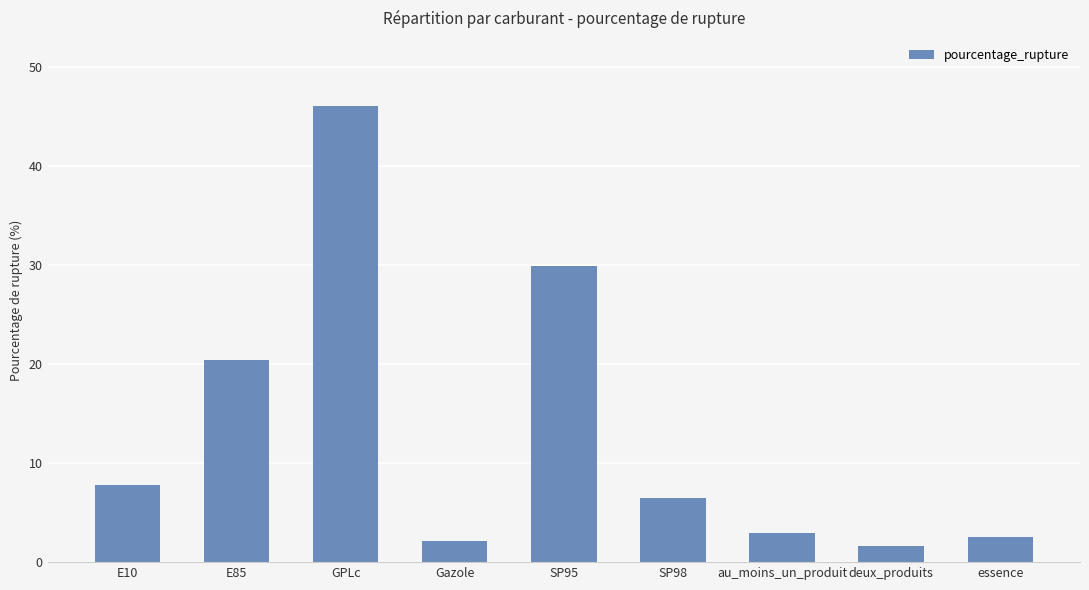

The chart shows a value of 13.4 at E10. True or false?

False